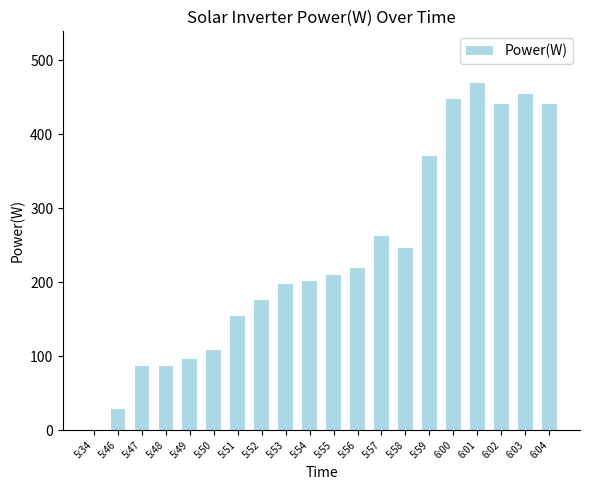

Reading right to left, list all the values displayed in this chart.

441	455	441	469	448	371	246	263	219	210	202	198	176	154	108	96	87	87	28	0